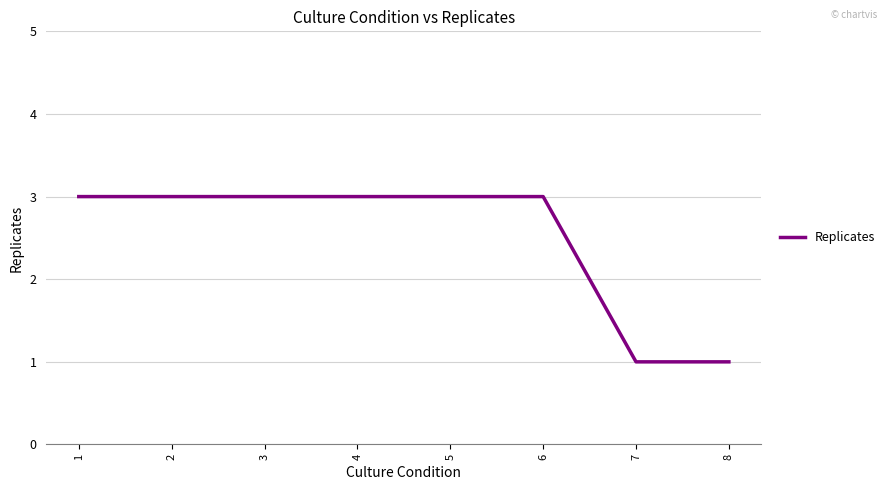

What is the greatest value displayed?

3